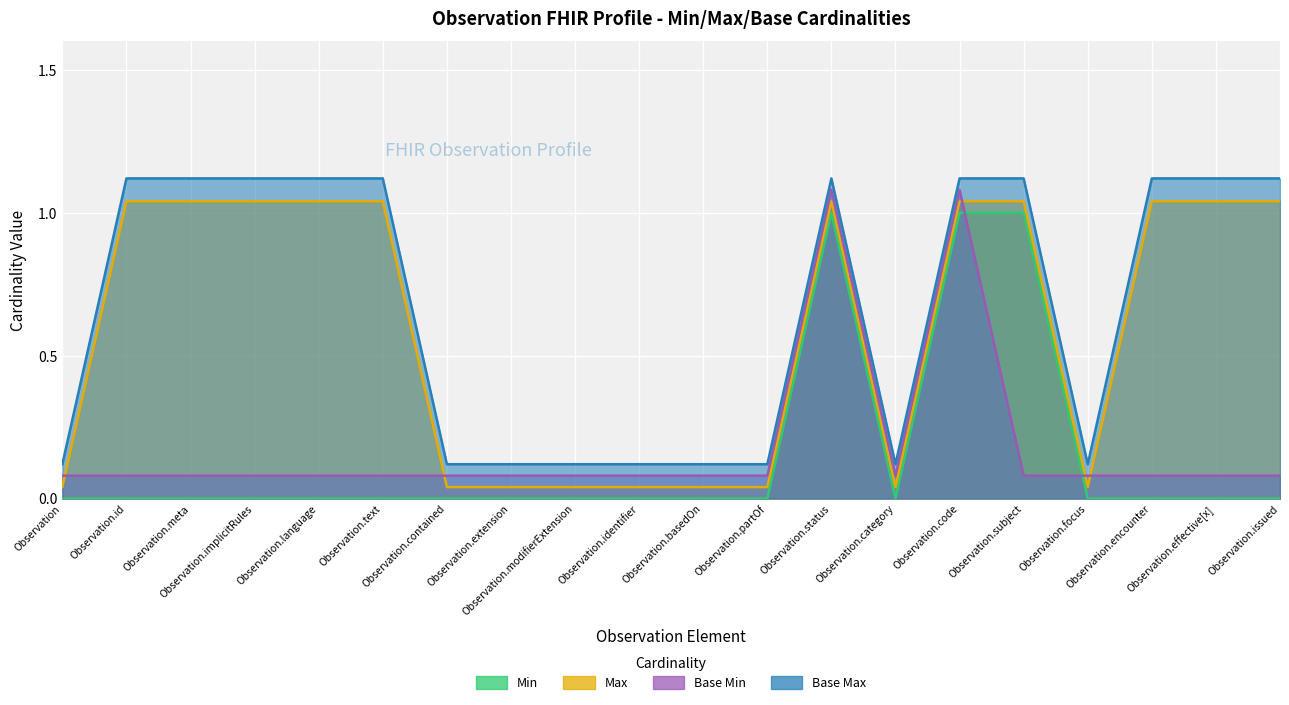

Which series has the largest total across all categories?

Base Max